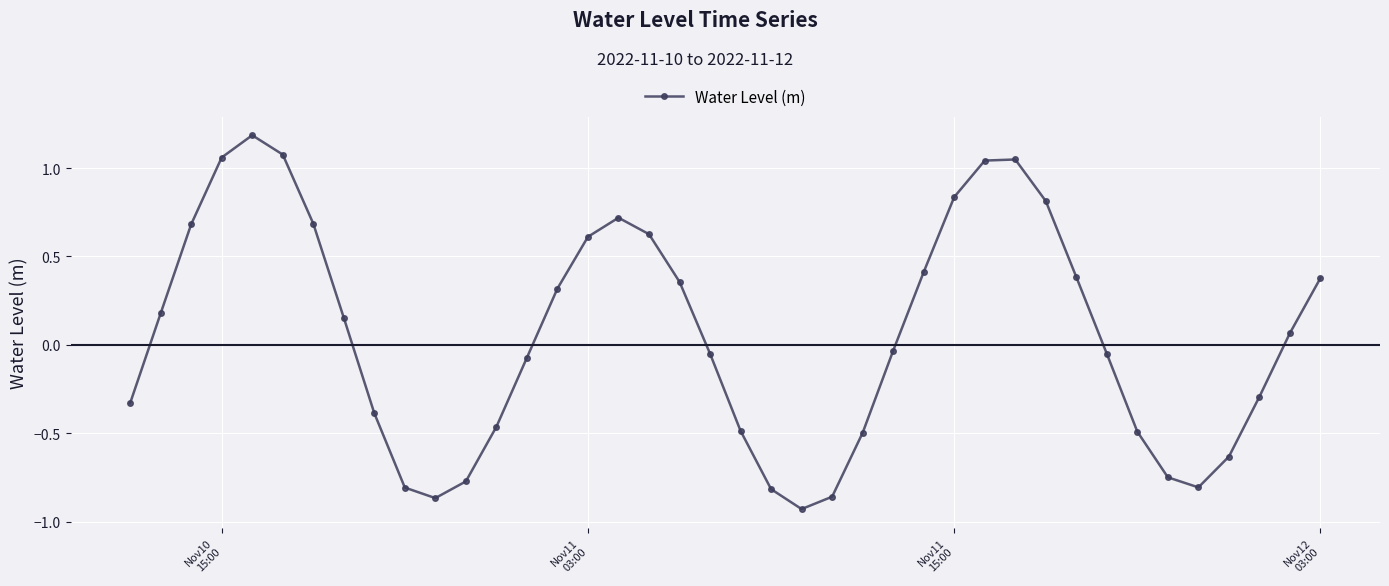

What is the difference between the second highest and second lowest values?

1.9